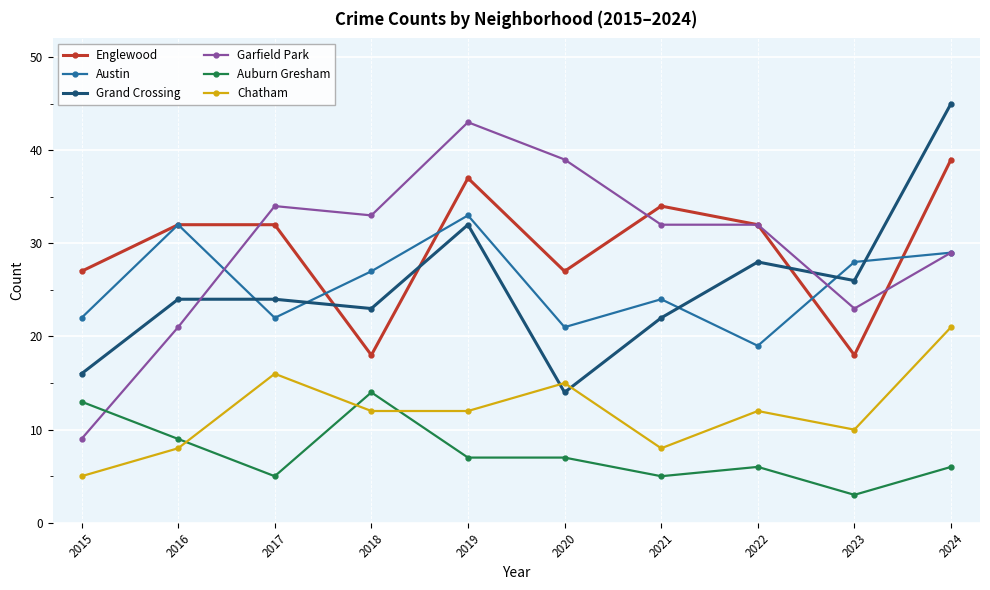

What is the sum of all Englewood values?

296